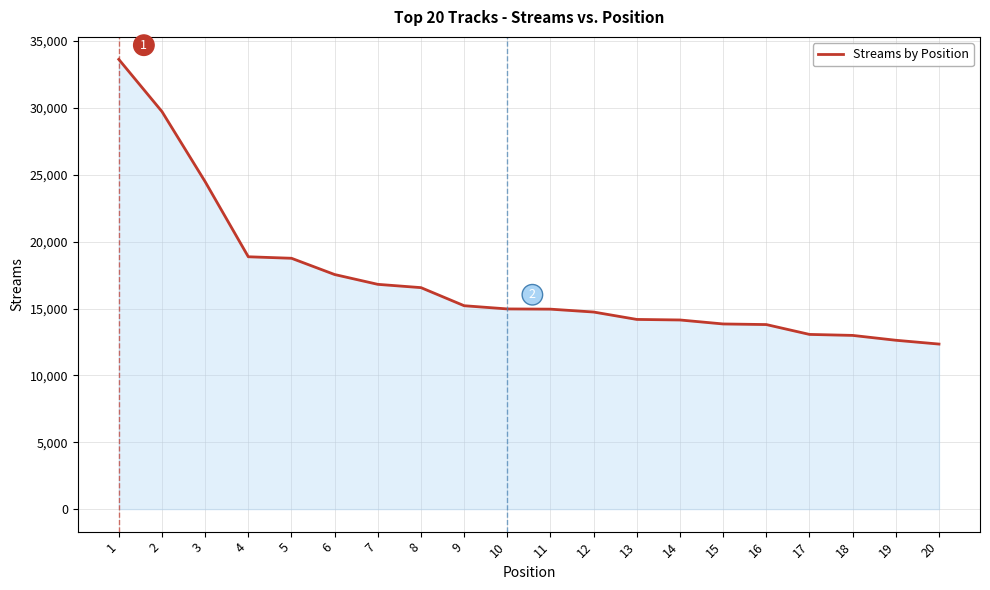

What is the smallest value displayed?

12345